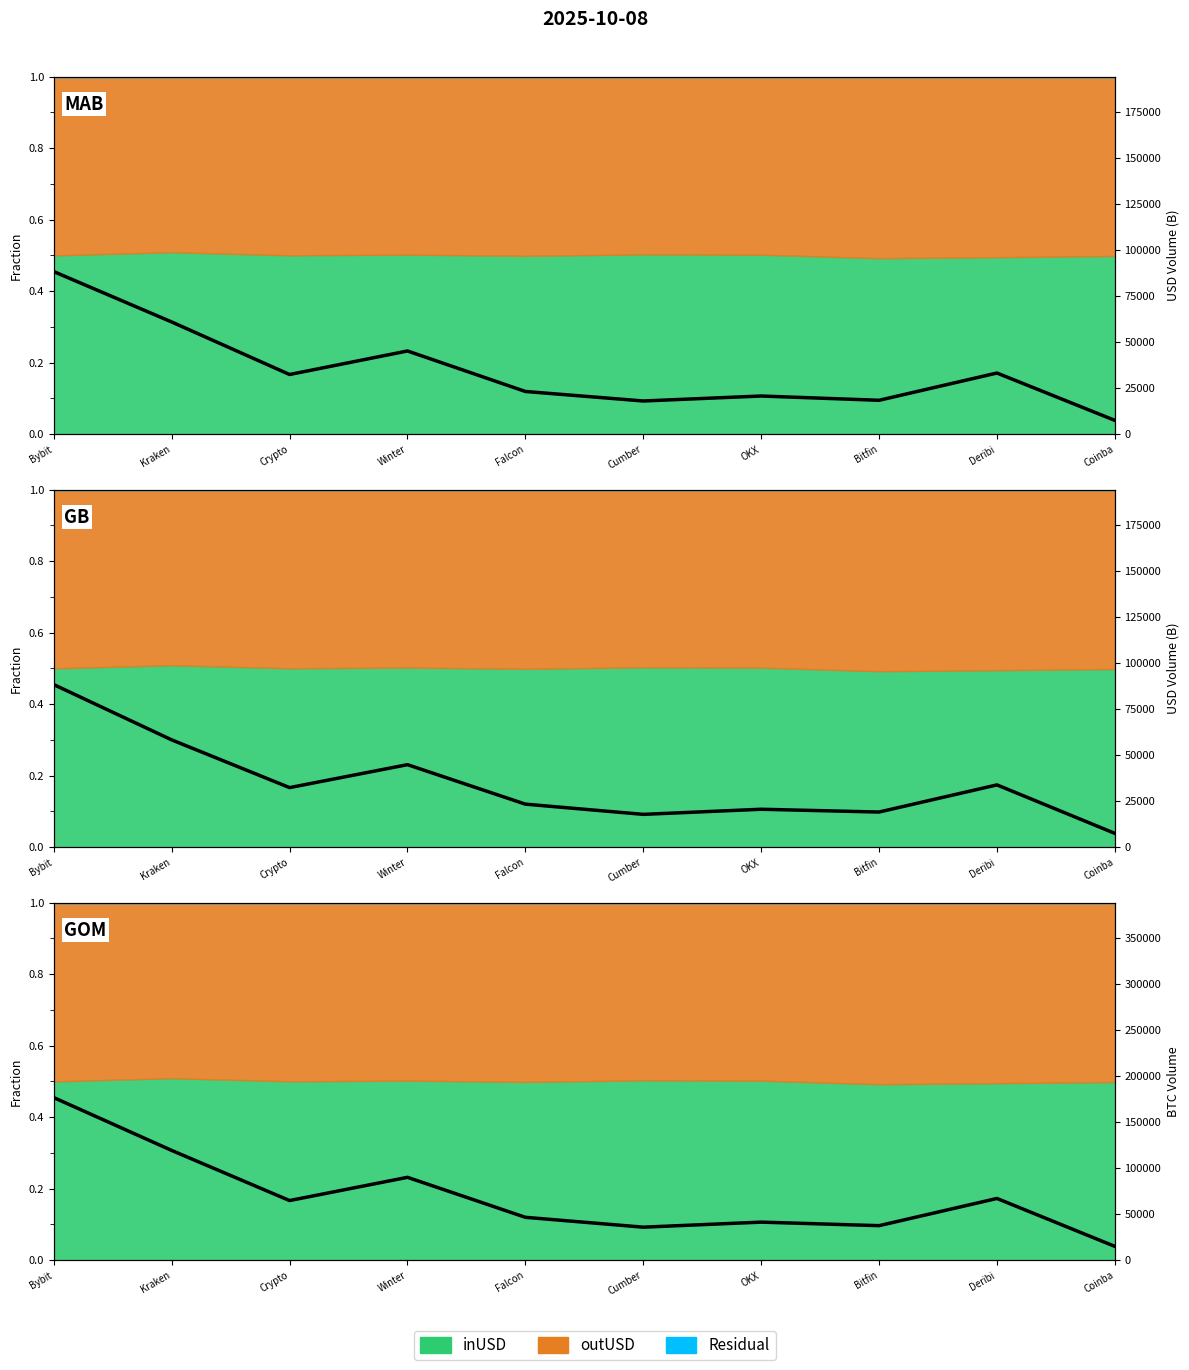

What is the sum of the Top Entities (BTC Value) values at Kraken and Coinba?

134013.0